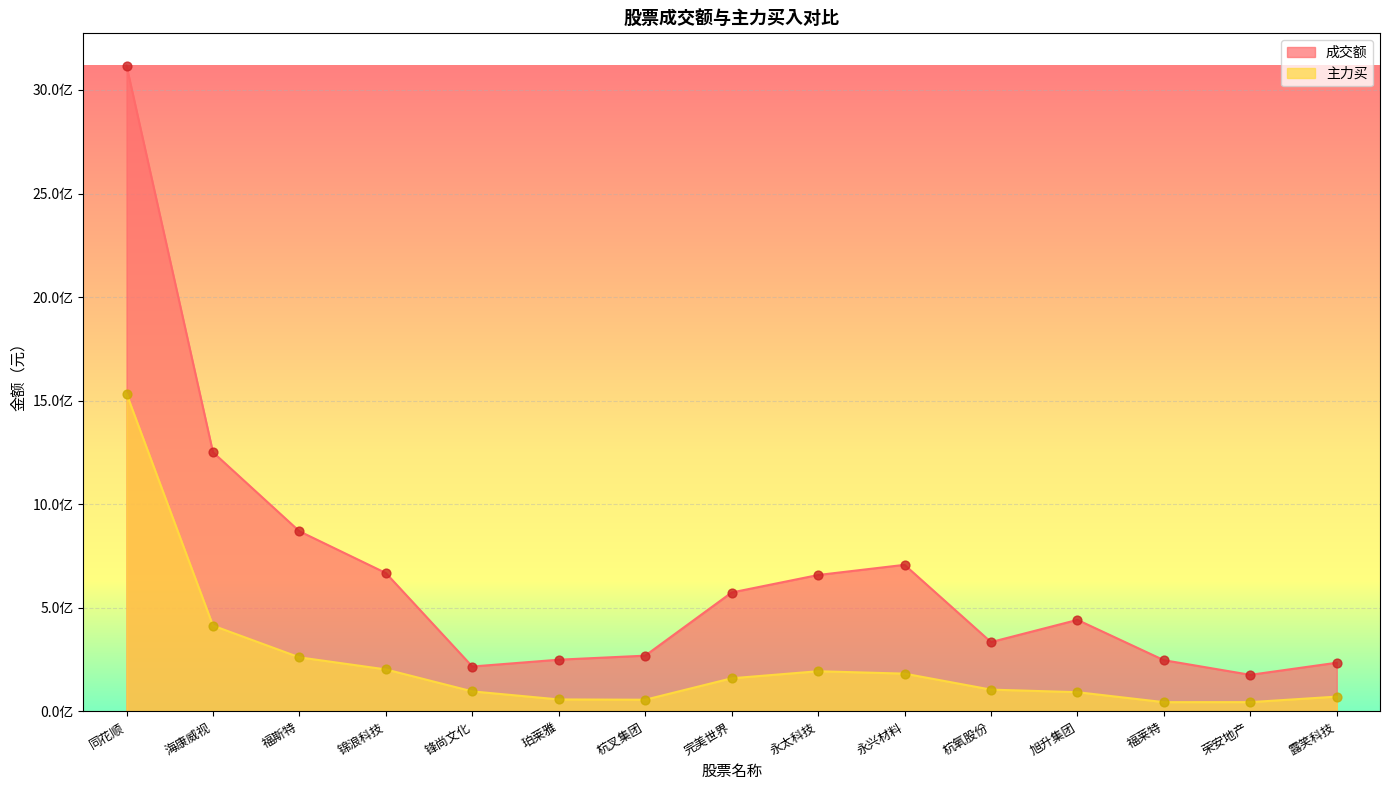

Which series reaches the minimum Y coordinate?

主力买